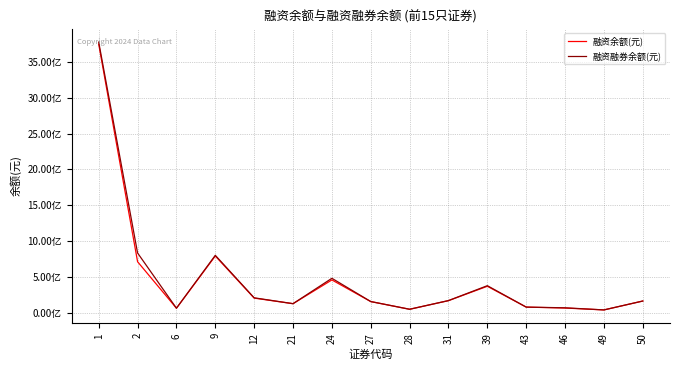

Is this an area chart (filled region under the line)?

No